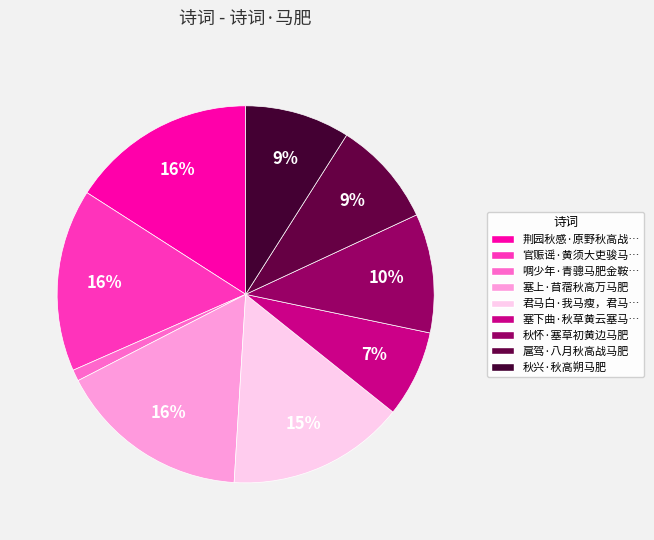

How many segments does this pie chart have?

9